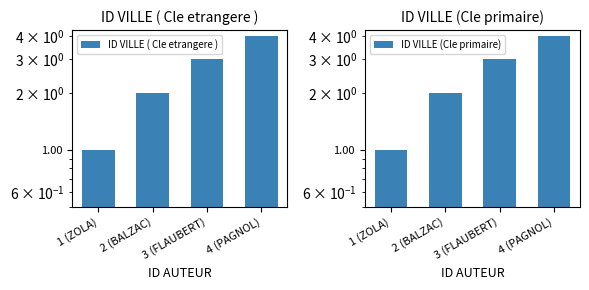

The value of ID VILLE (Cle primaire) at 4 (PAGNOL) is 6. True or false?

False